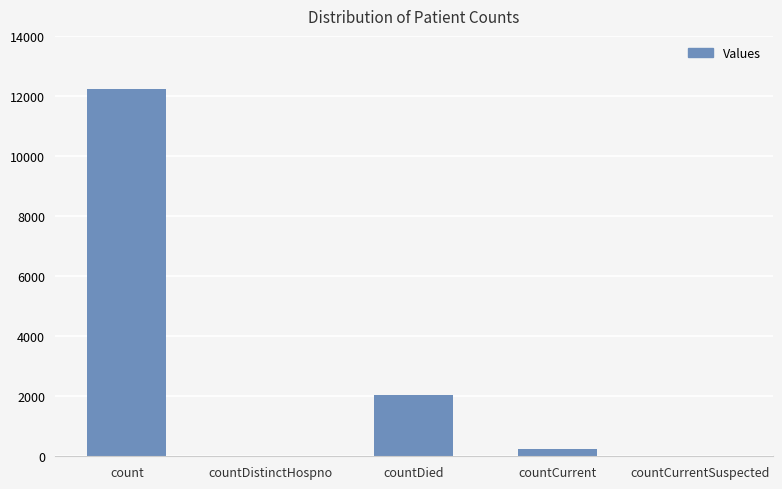

What is the difference between the values at countCurrentSuspected and countCurrent?

258